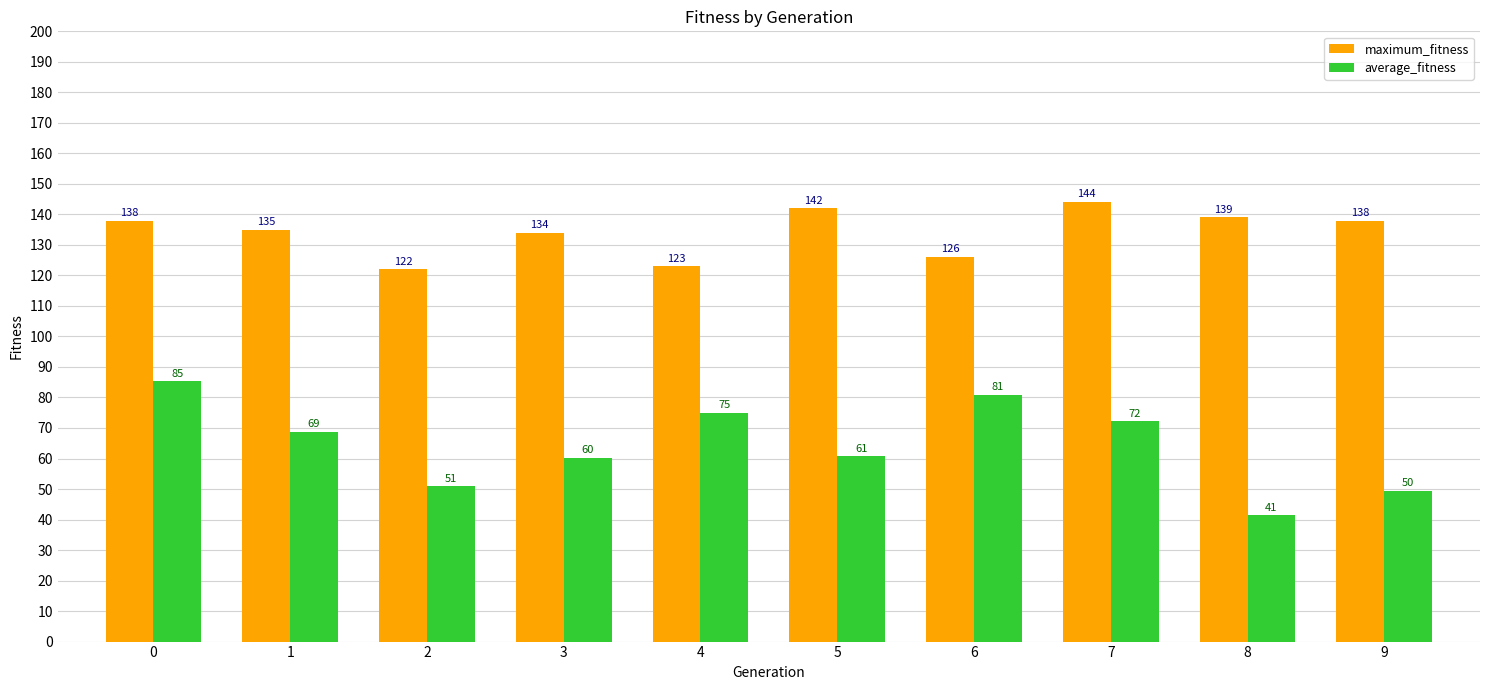

Are the bars grouped side by side (vs. stacked)?

Yes